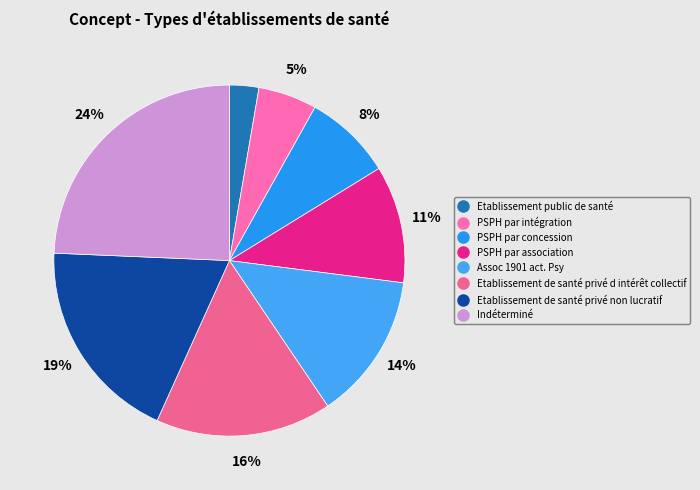

Is there any slice that represents more than half of the pie?

No